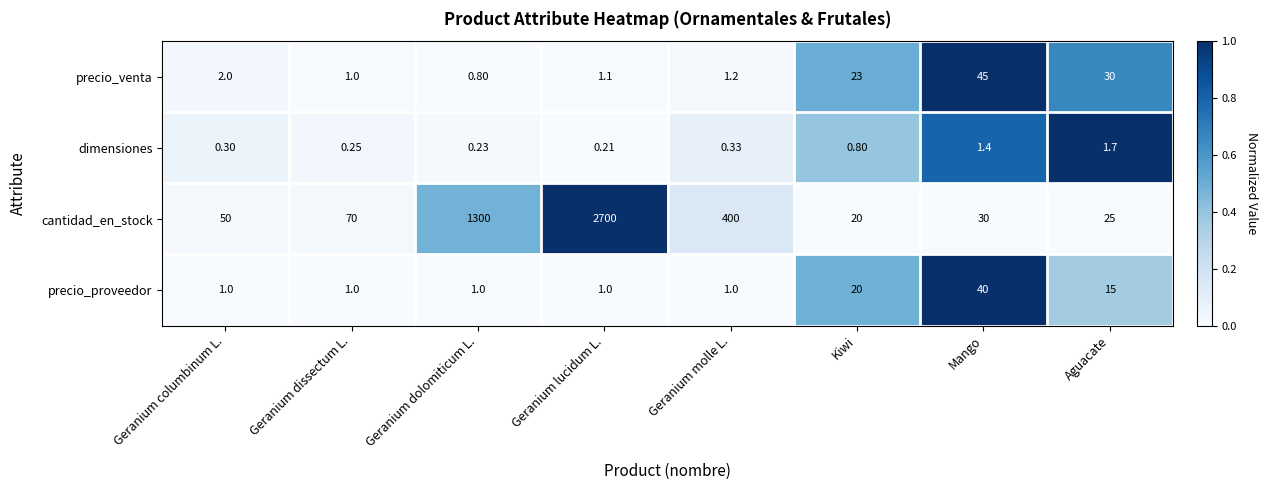

Which series has the largest total across all categories?

cantidad_en_stock